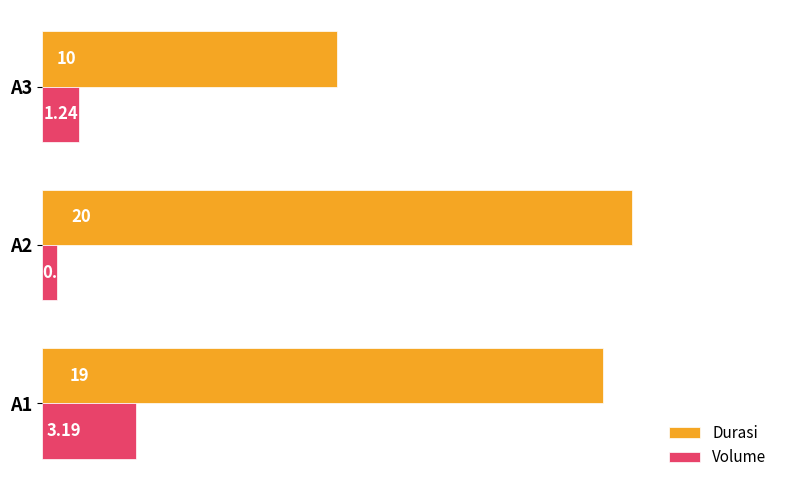

How many distinct data groups are displayed?

2